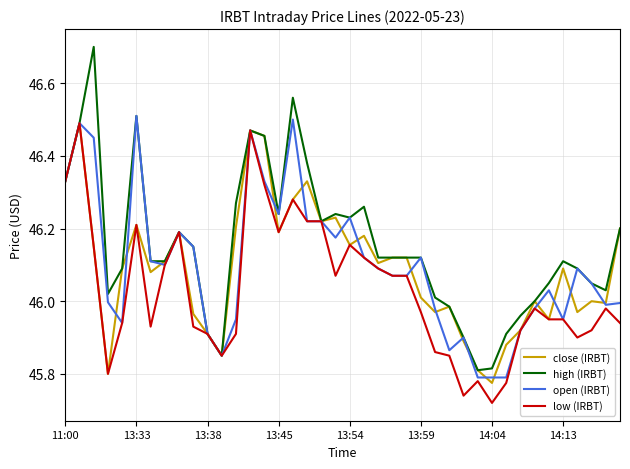

What is the greatest value displayed?

46.7